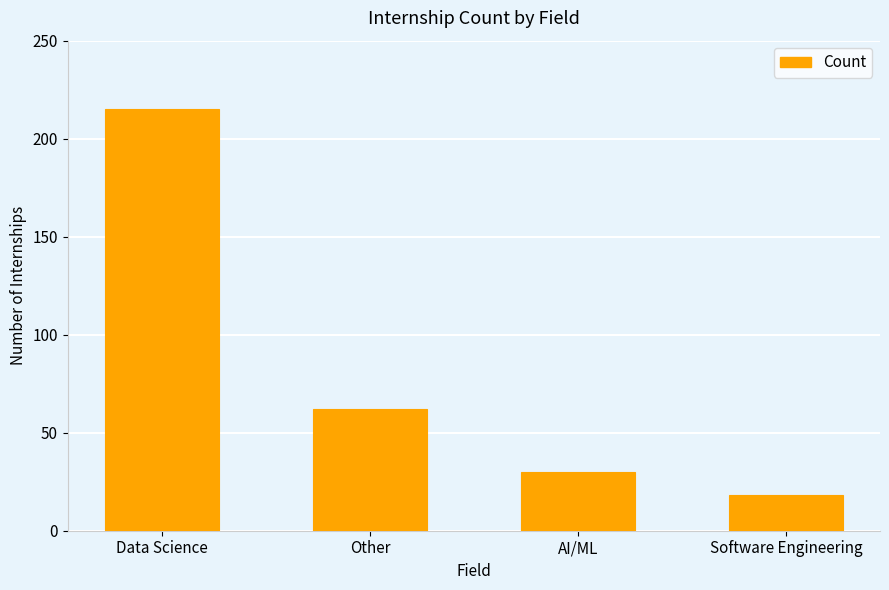

What is the maximum value shown in the chart?

215